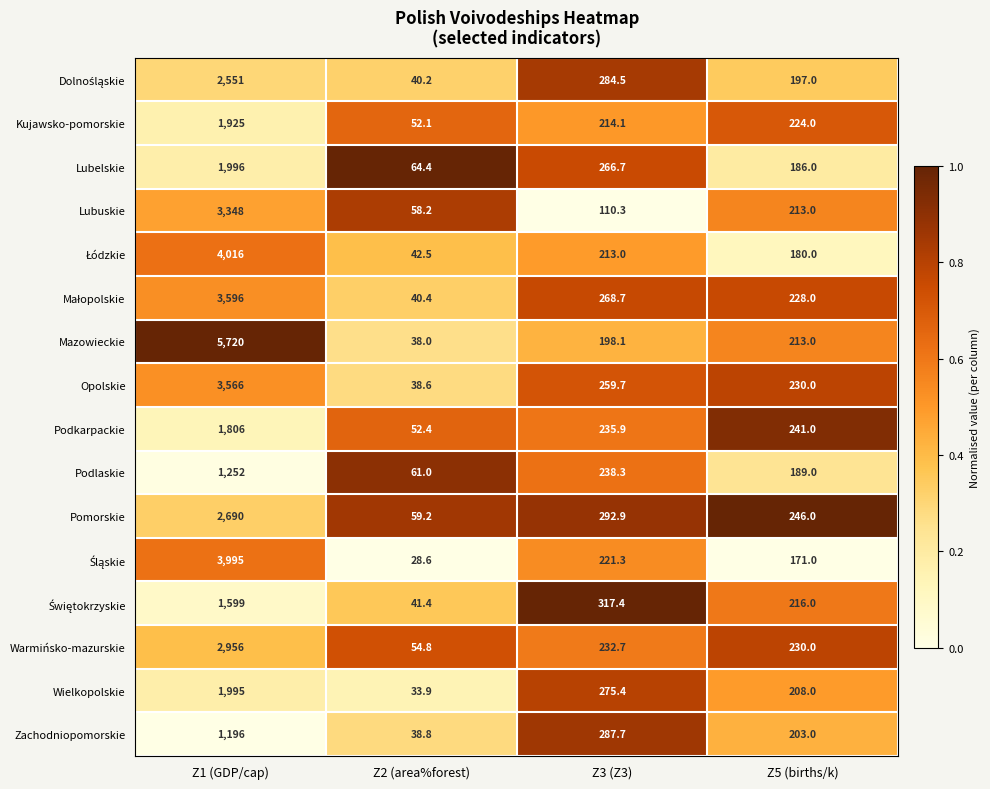

At which category does the chart reach its peak across all series?

Z1 (GDP/cap)